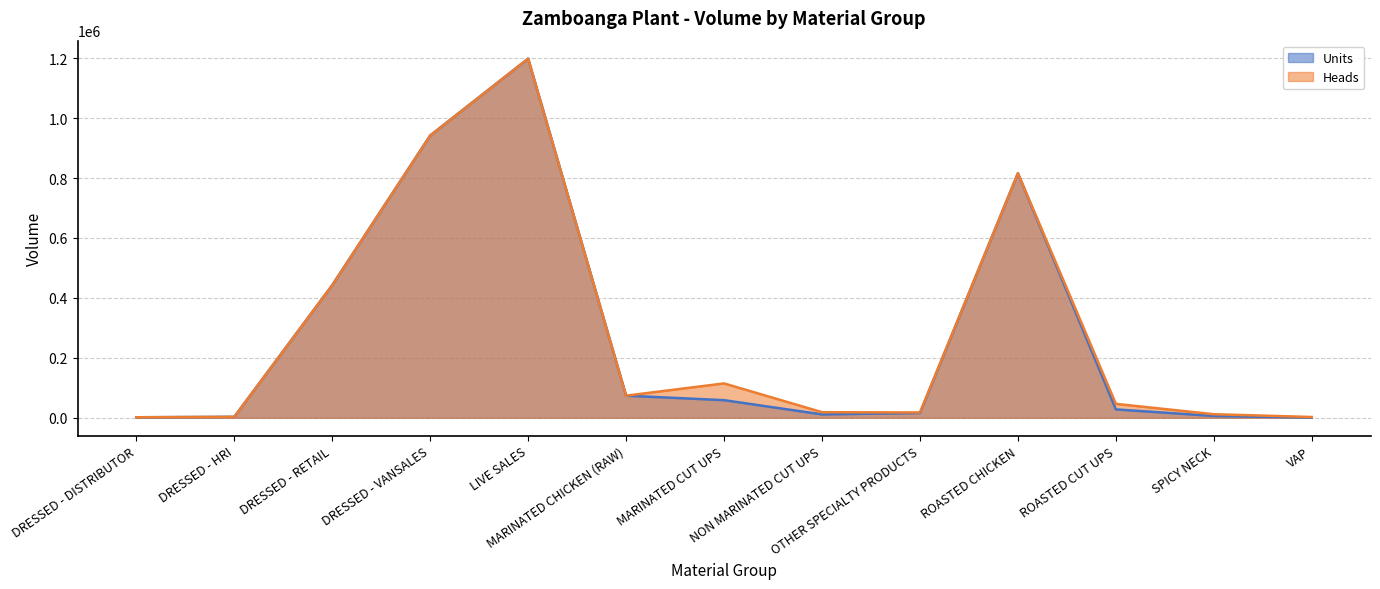

What is the sum of the Heads values at MARINATED CHICKEN (RAW) and OTHER SPECIALTY PRODUCTS?

91333.0